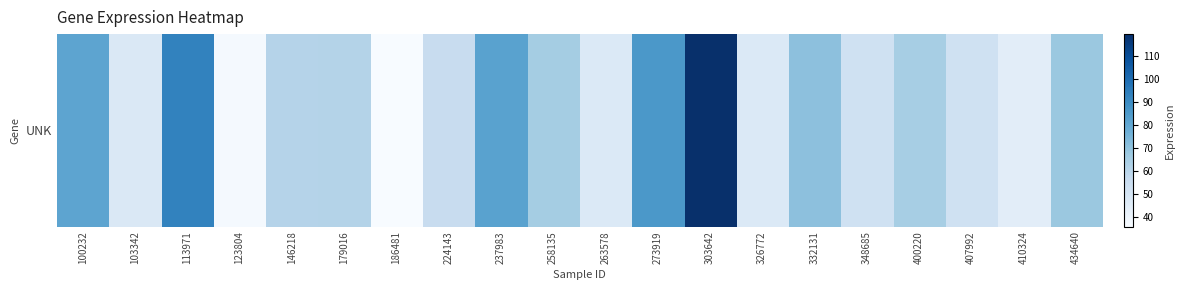

Reading left to right, transcribe all the data shown in this chart.

100232=81.1	103342=48.0	113971=93.0	123804=37.3	146218=61.3	179016=61.6	186481=36.1	224143=56.1	237983=82.0	258135=65.5	263578=47.5	273919=85.6	303642=119.4	326772=47.5	332131=70.8	348685=52.7	400220=64.8	407992=52.7	410324=44.6	434640=67.7